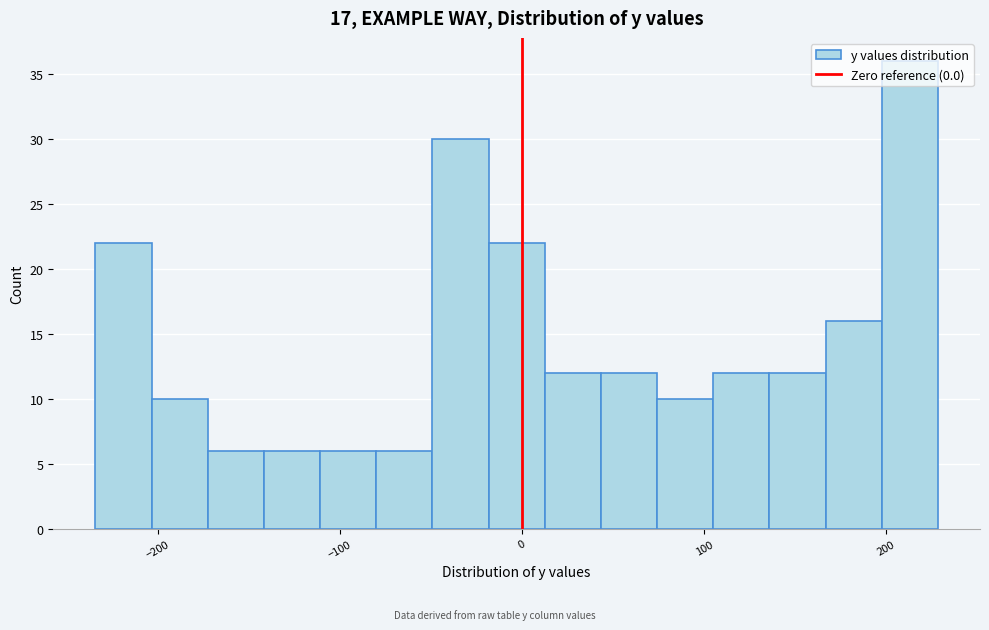

Around what value on the x-axis is the tallest bar? Give the approximate position of its centre, as read against the axis.

210